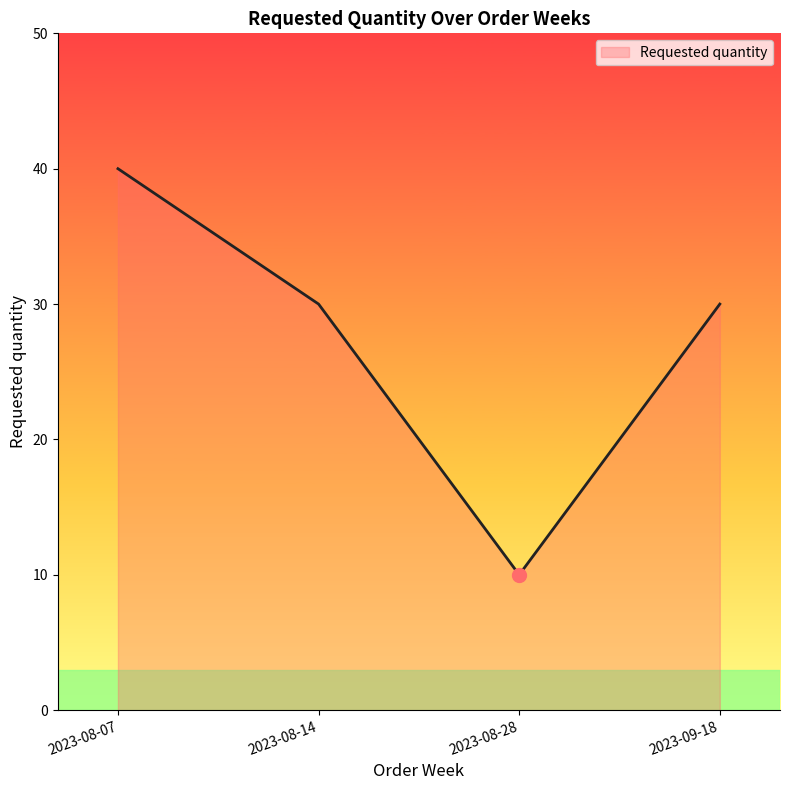

What is the sum of the values at 2023-08-07 and 2023-08-14?

70